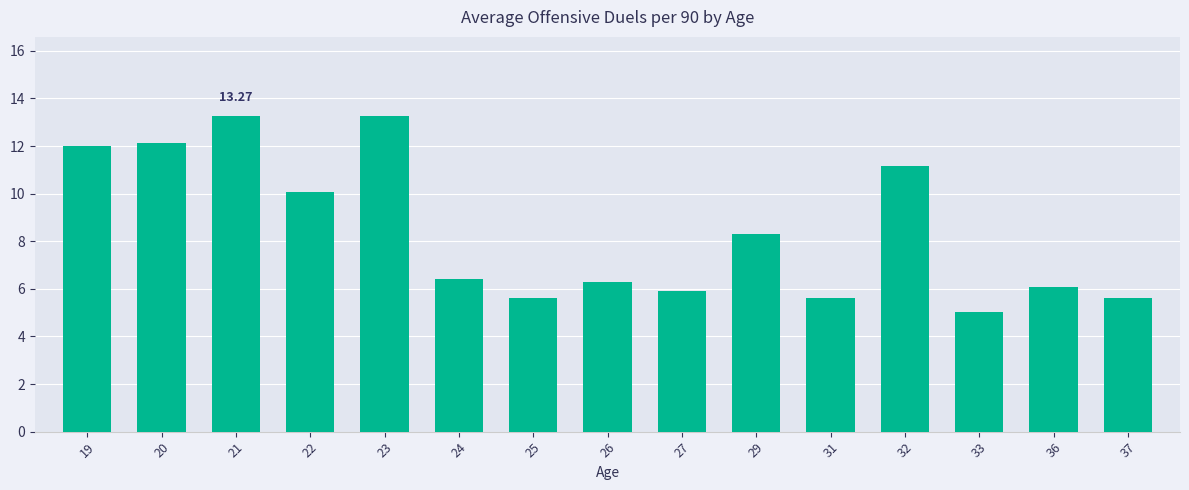

Approximately how many times larger is the value at 25 compared to 20?

0.5